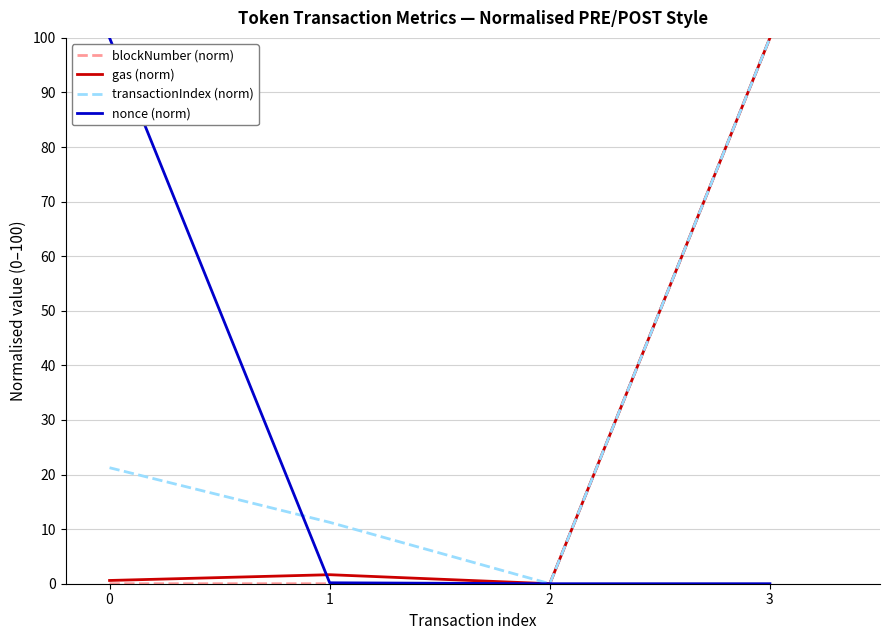

True or false: transactionIndex (norm) has more than 1 interior local peaks.

False